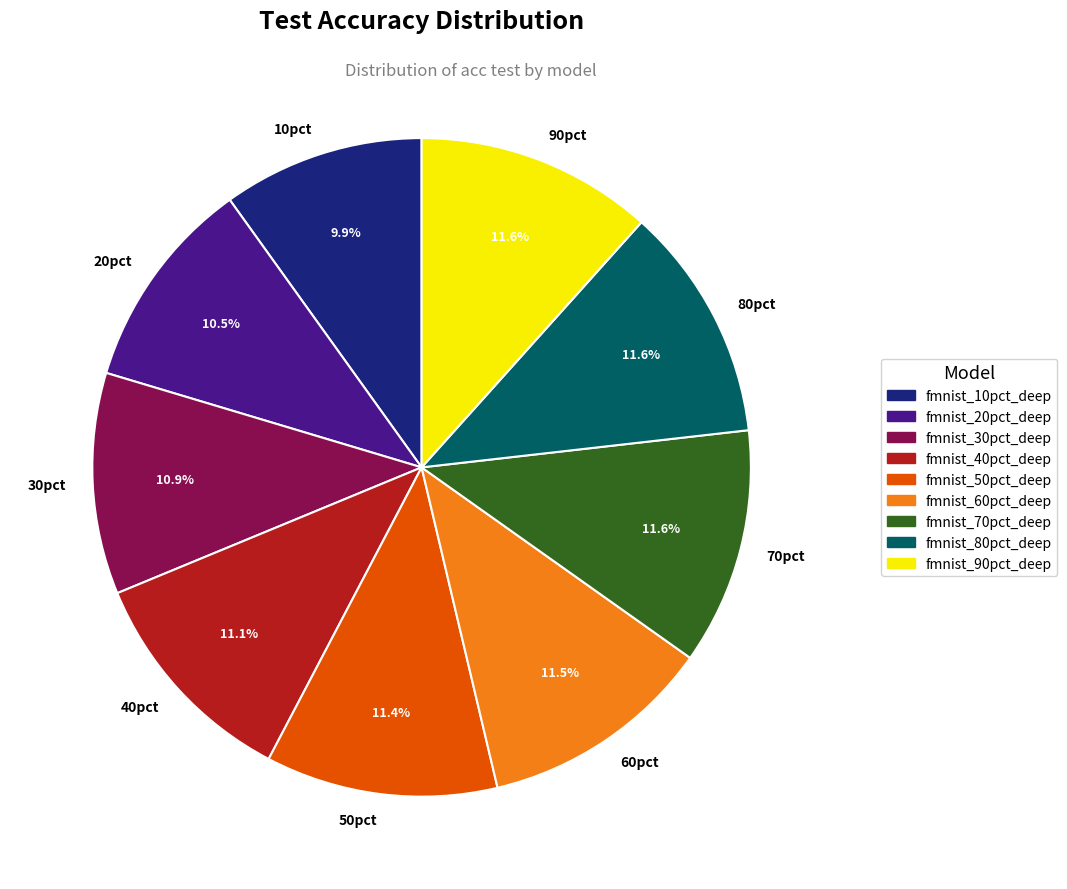

How many slices are in this pie chart?

9